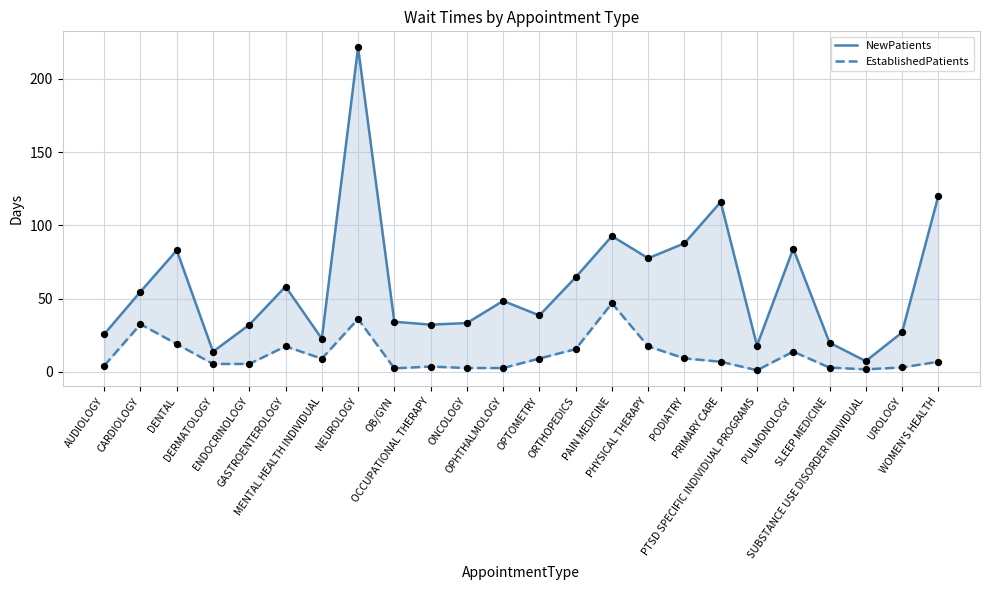

Is the value of EstablishedPatients at ENDOCRINOLOGY greater than the value of NewPatients at PAIN MEDICINE?

No